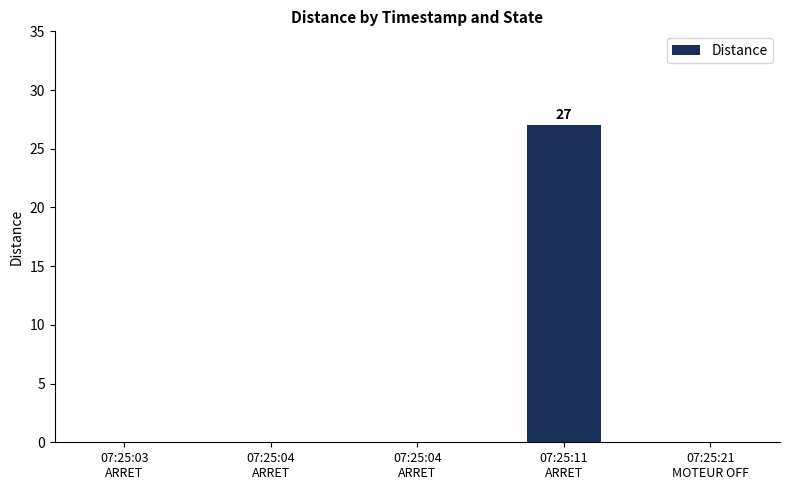

Are the bars horizontal?

No